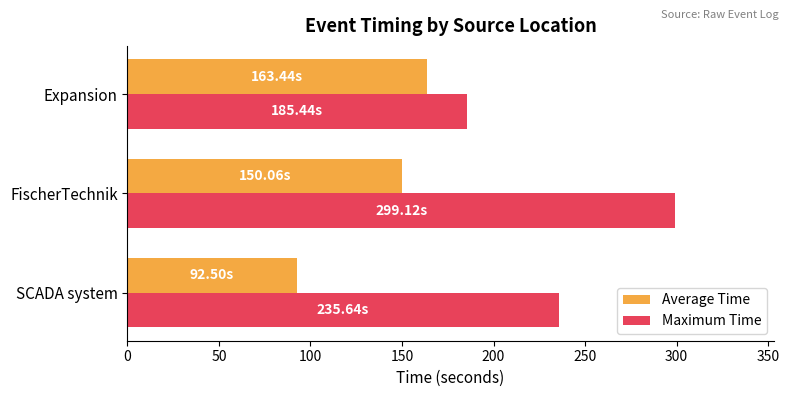

Is the value of Average Time at Expansion greater than the value of Maximum Time at Expansion?

No